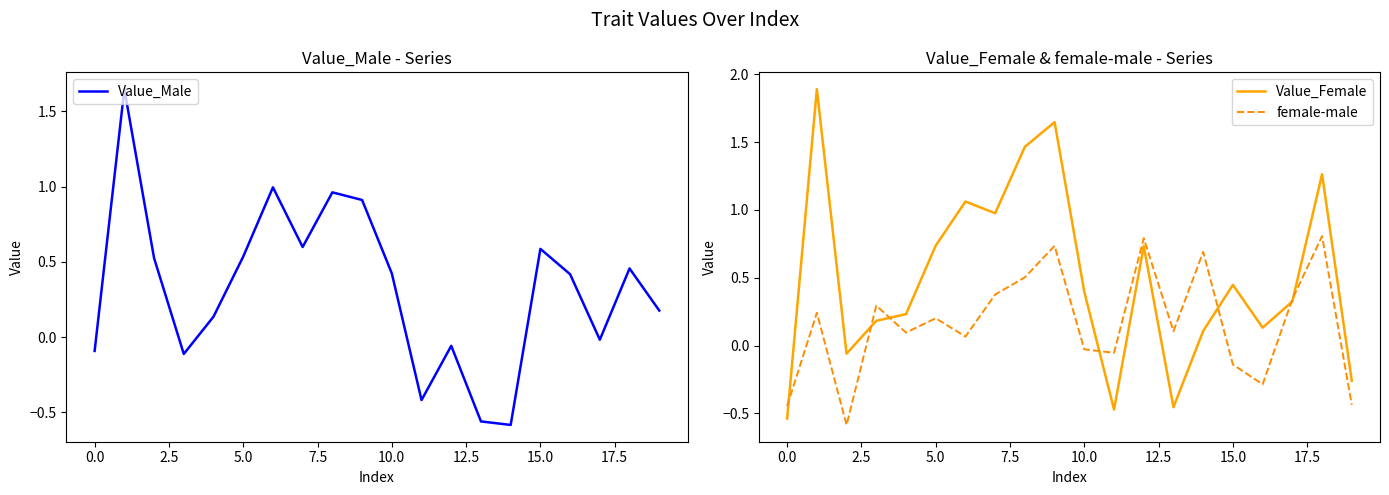

Does the chart display data point markers on the line(s)?

No